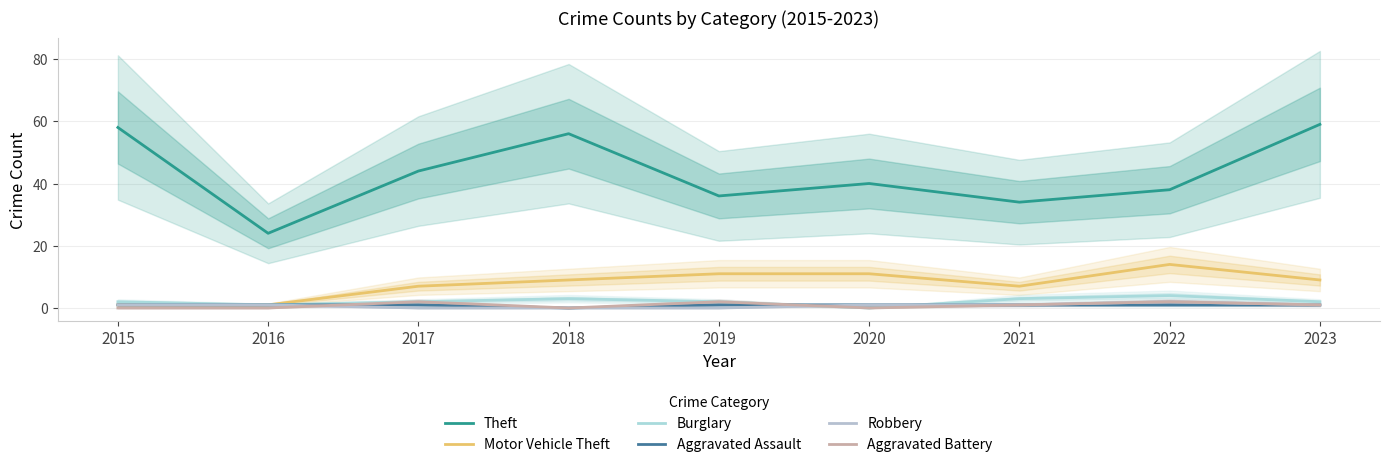

Rank the series at 2015 from highest to lowest value.

Theft, Burglary, Motor Vehicle Theft, Aggravated Assault, Robbery, Aggravated Battery